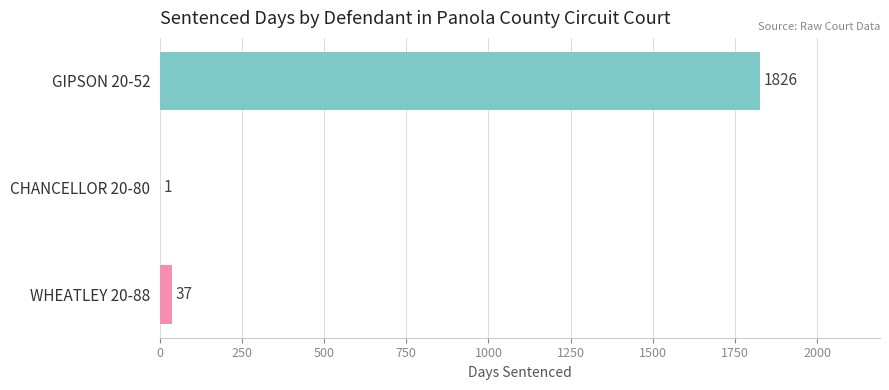

The chart shows a value of 1 at CHANCELLOR 20-80. True or false?

True